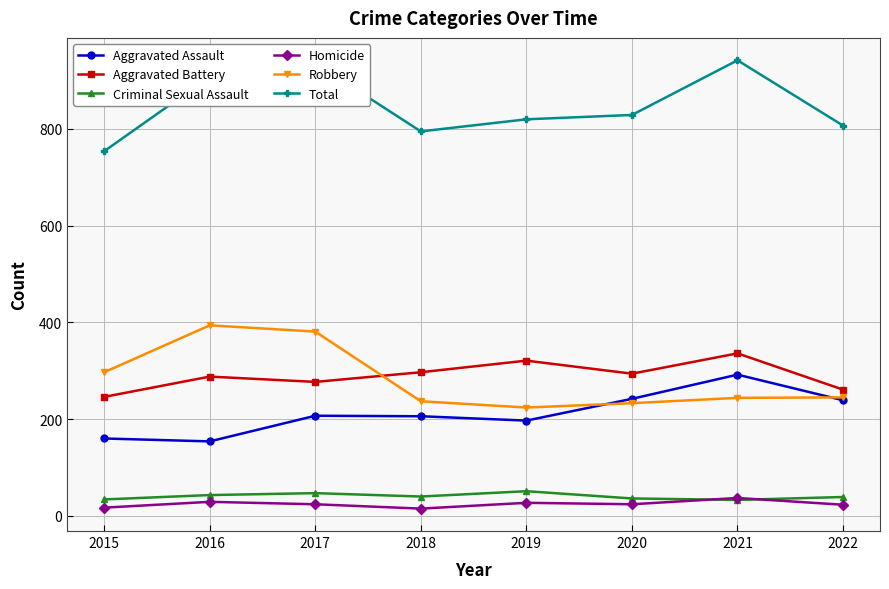

True or false: Homicide and Aggravated Assault cross at least once.

False